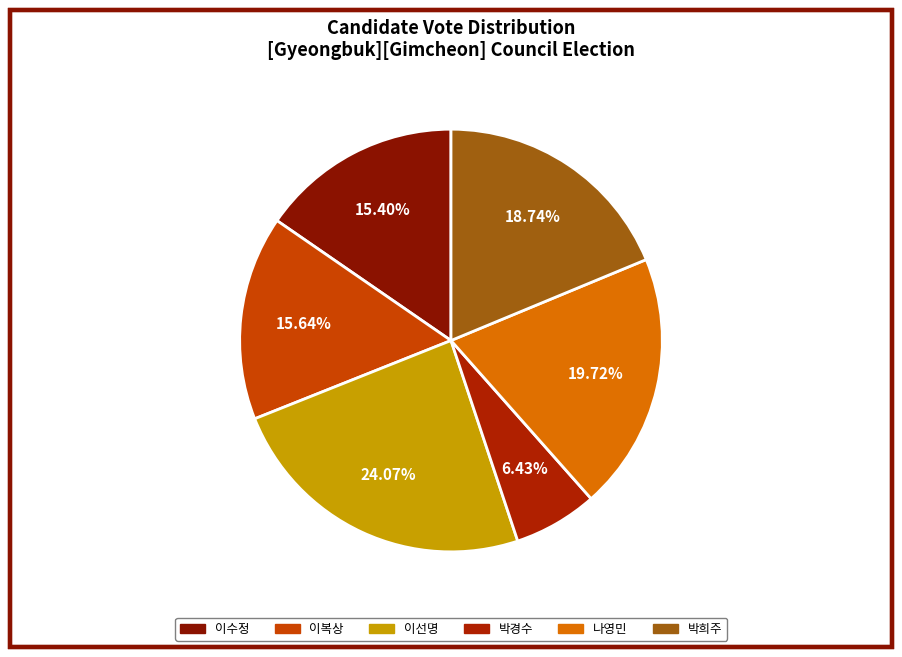

What percentage do 박희주 and 나영민 together represent?

38.5%